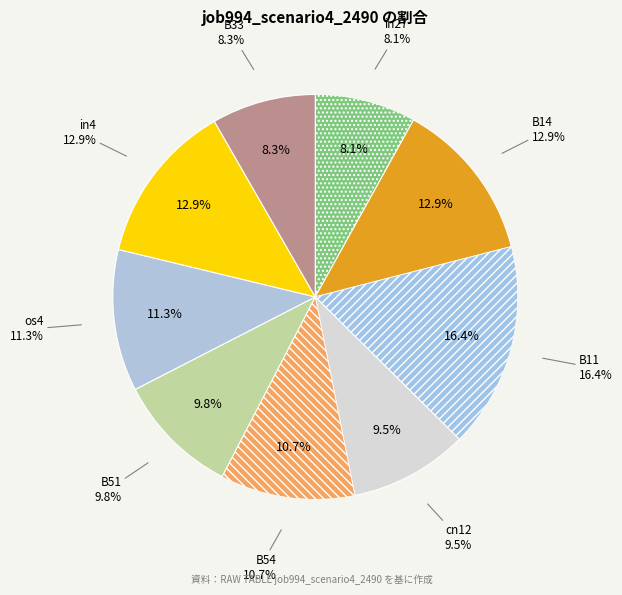

Is it true that cn12 is 9% of the pie?

True